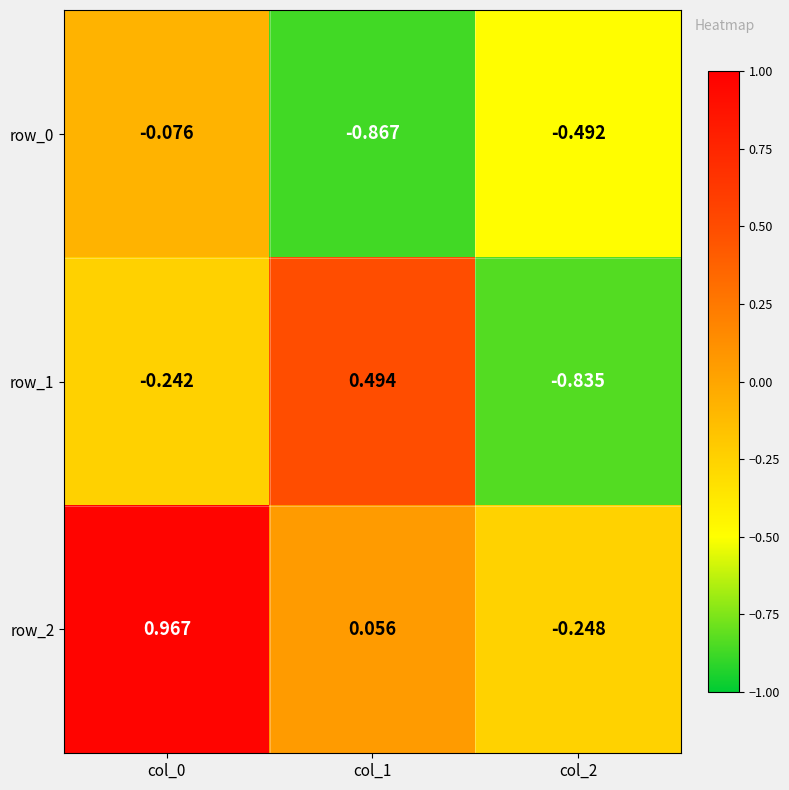

Is the value of row_2 at col_1 greater than the value of row_1 at col_0?

Yes